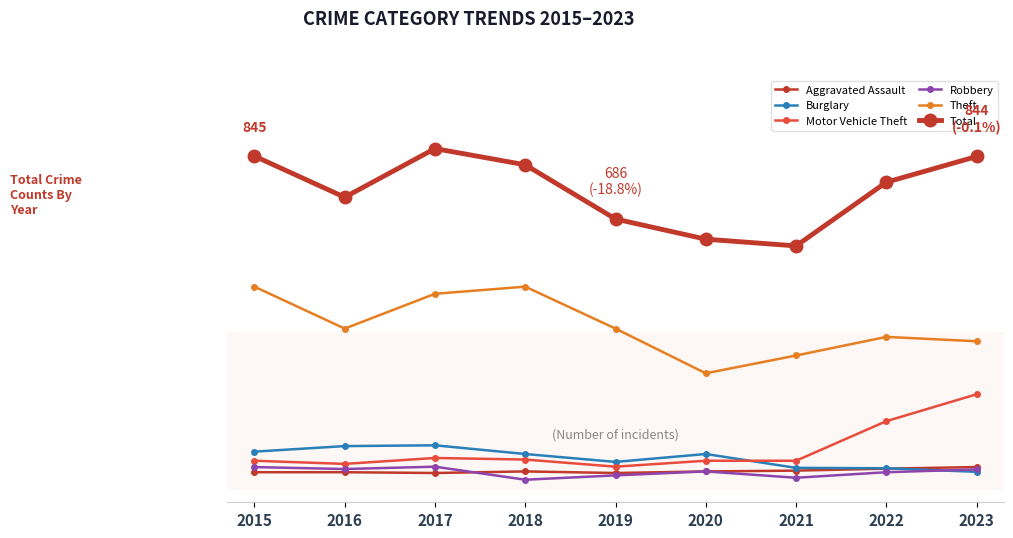

True or false: Aggravated Assault has more than 1 points higher than both neighbors.

False